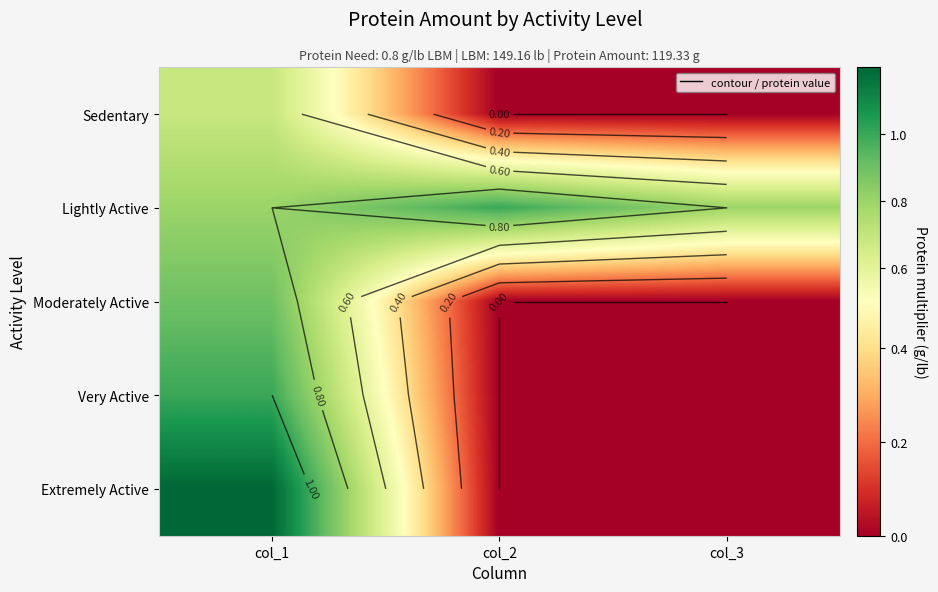

List the labels in order of Lightly Active value, smallest first.

col_1, col_3, col_2